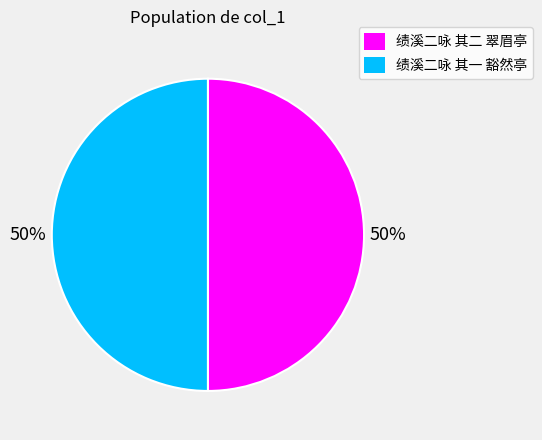

What is the ratio of the value at 绩溪二咏 其二 翠眉亭 to the value at 绩溪二咏 其一 豁然亭?

1.0